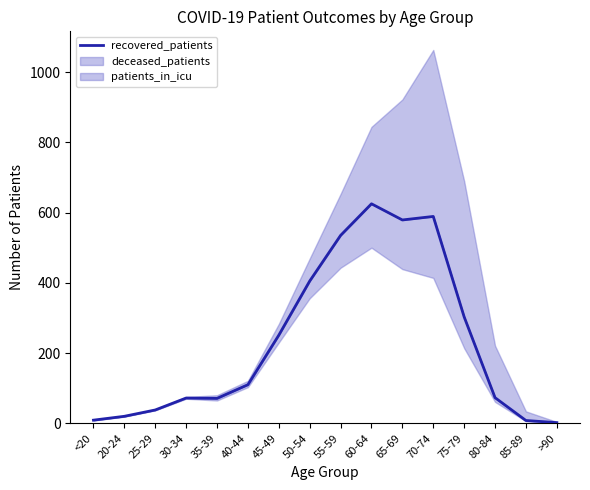

What is the label of the 13th point from the right?

30-34